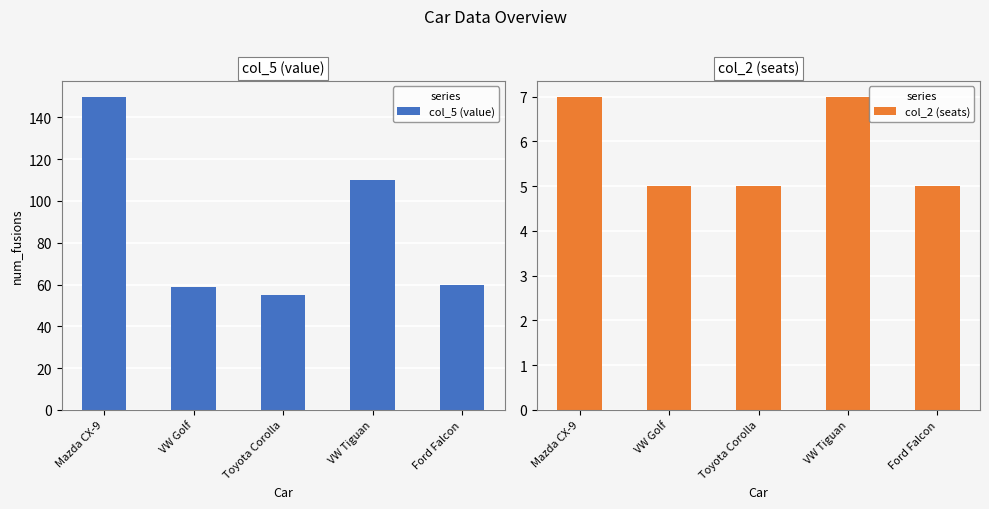

How many bars are there in each group?

2